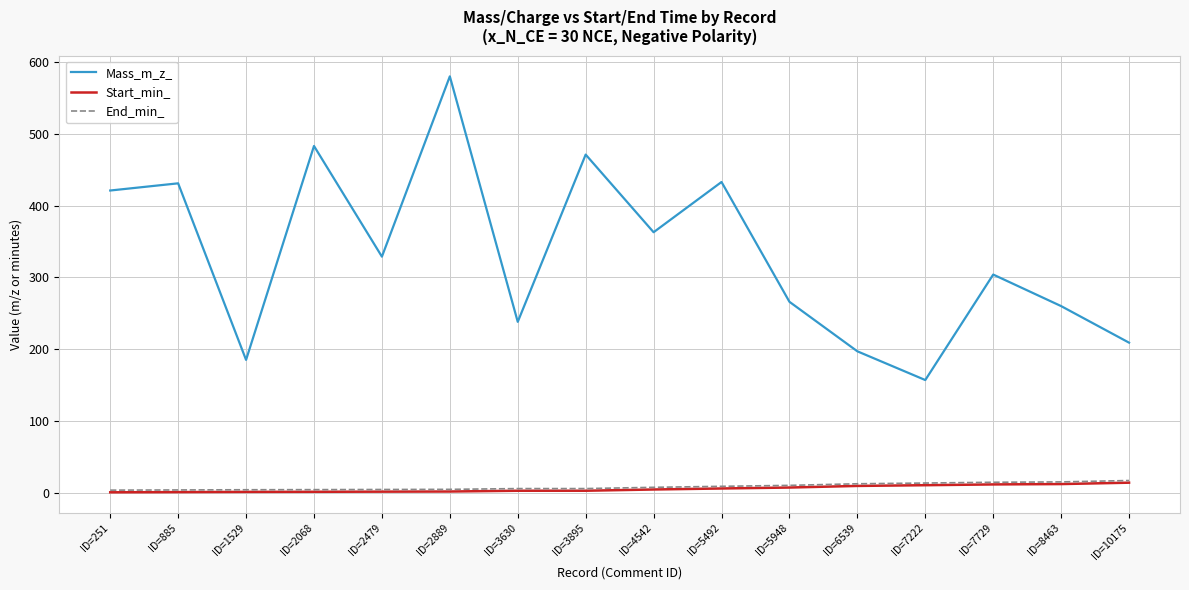

What is the highest value of the Start_min_ series?

13.9